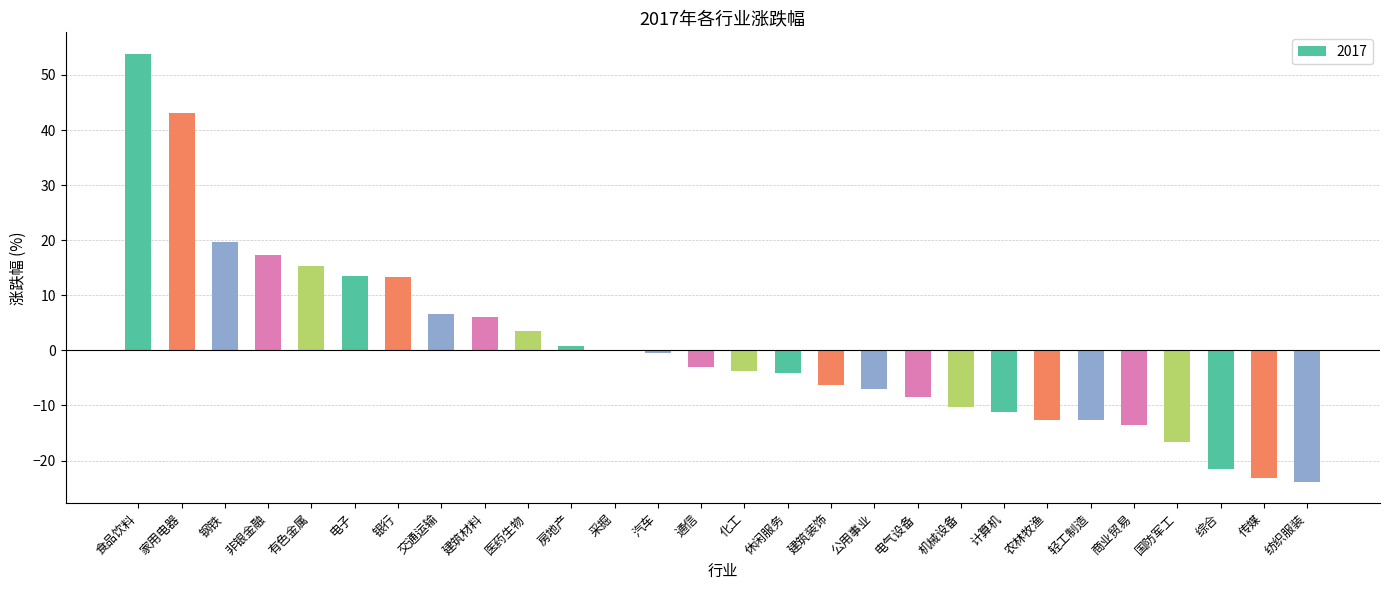

The chart shows a value of -23.8 at 纺织服装. True or false?

True